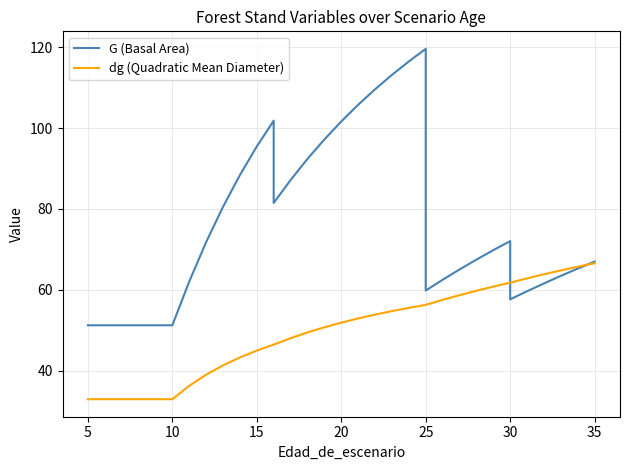

How many interior local valleys does the G (Basal Area) series have?

3